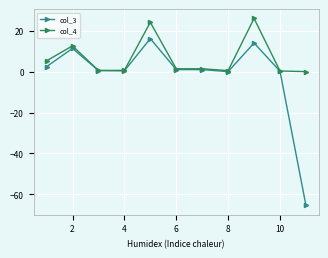

List the series in order of their overall mean, highest first.

col_4, col_3